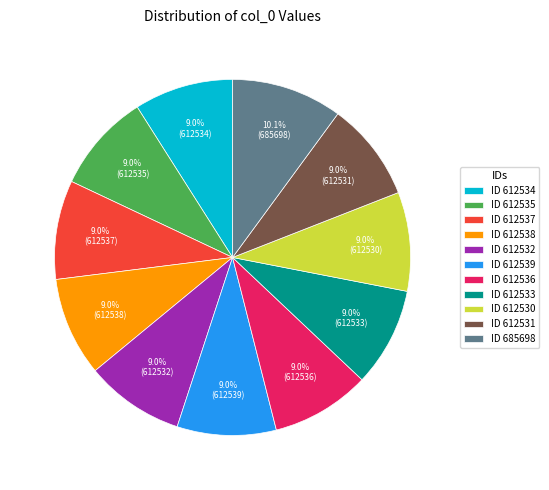

What is the largest slice in the pie chart?

ID 685698